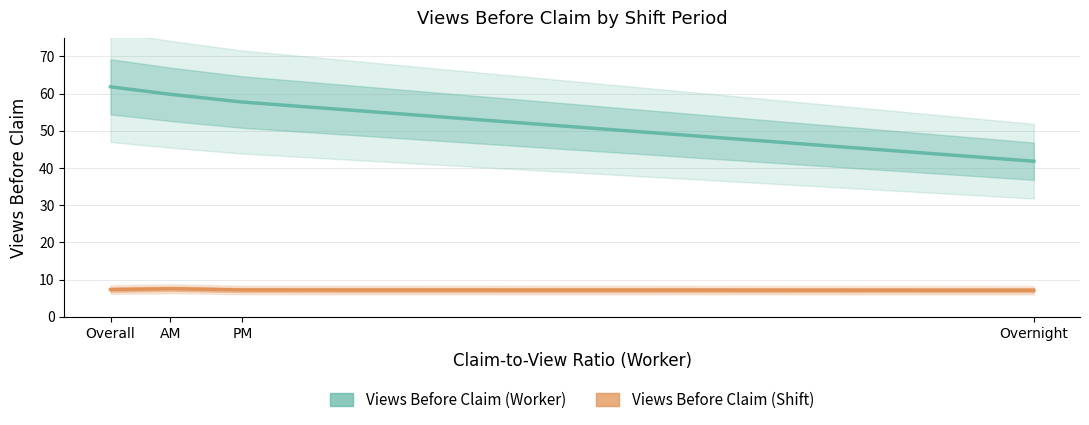

Read the Views Before Claim (Shift) value at AM.

7.5